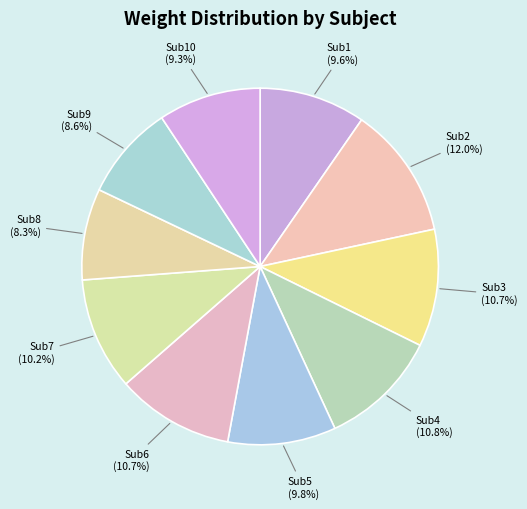

Between Sub4 and Sub10, which is larger?

Sub4